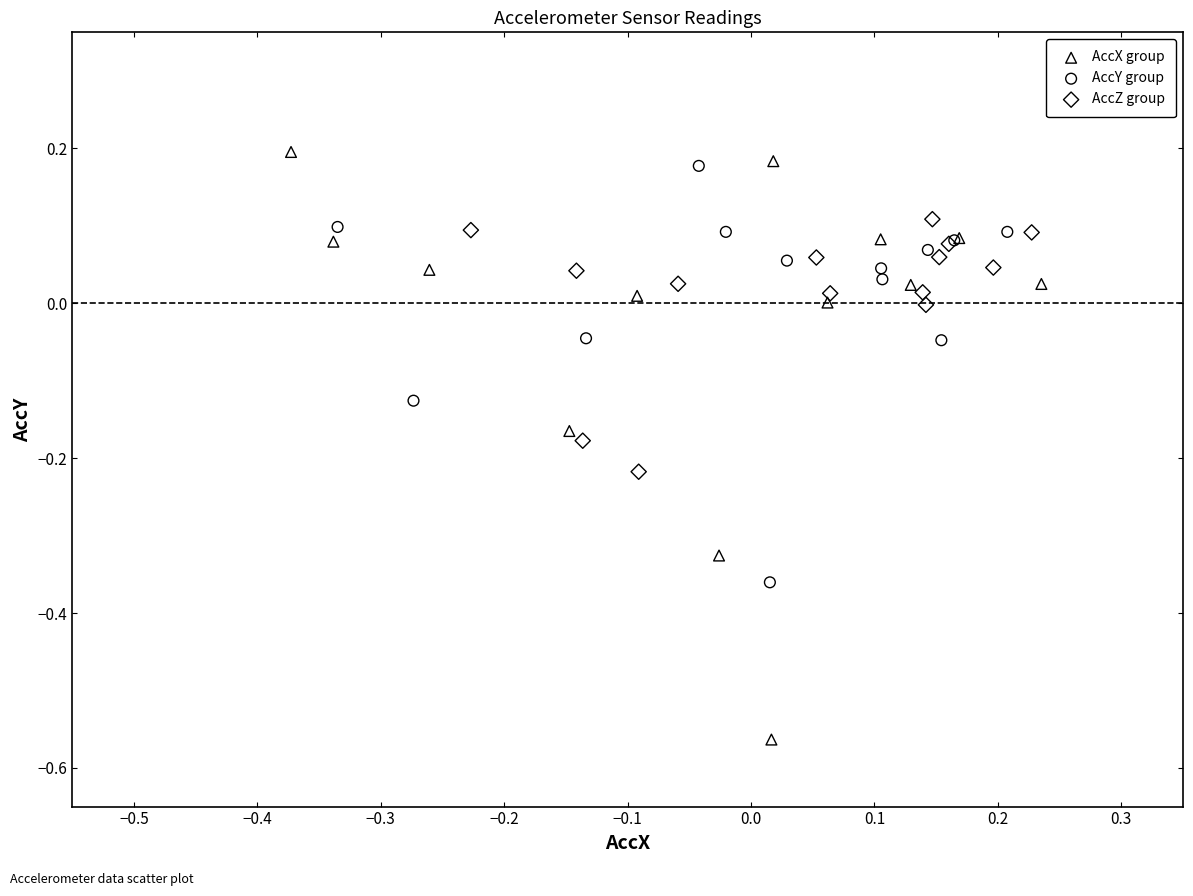

Which series has the largest Y range (max minus min)?

AccX group